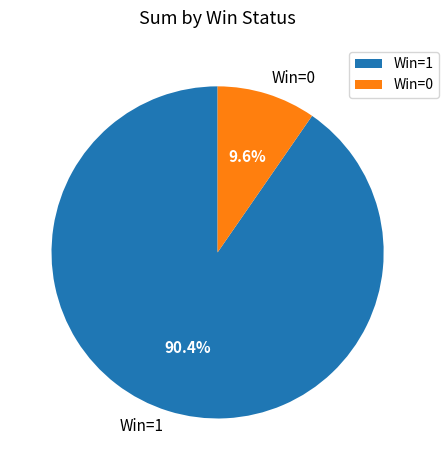

What portion of the pie excludes Win=1?

9.6%